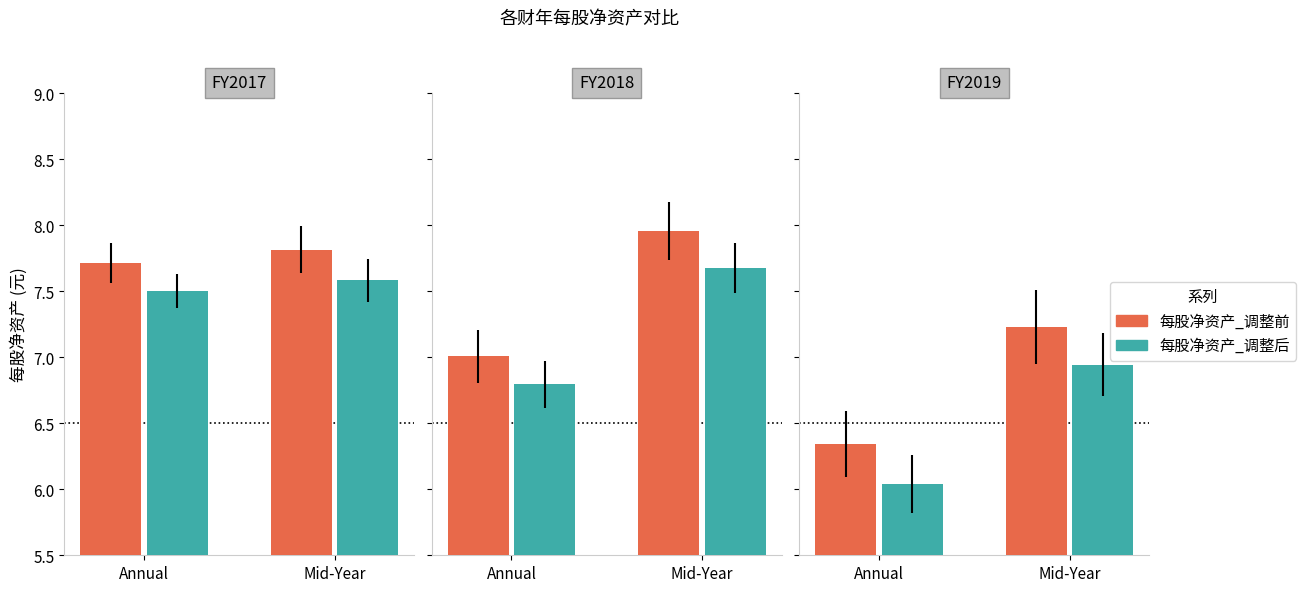

What is the label of the 1st bar from the right?

Mid-Year